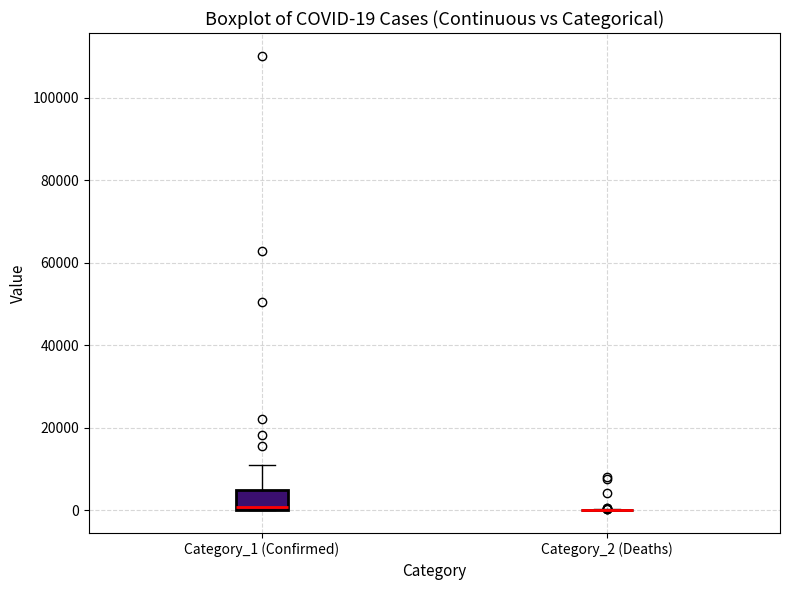

Which box is the tallest, from its lower edge to its upper edge?

Category_1 (Confirmed)